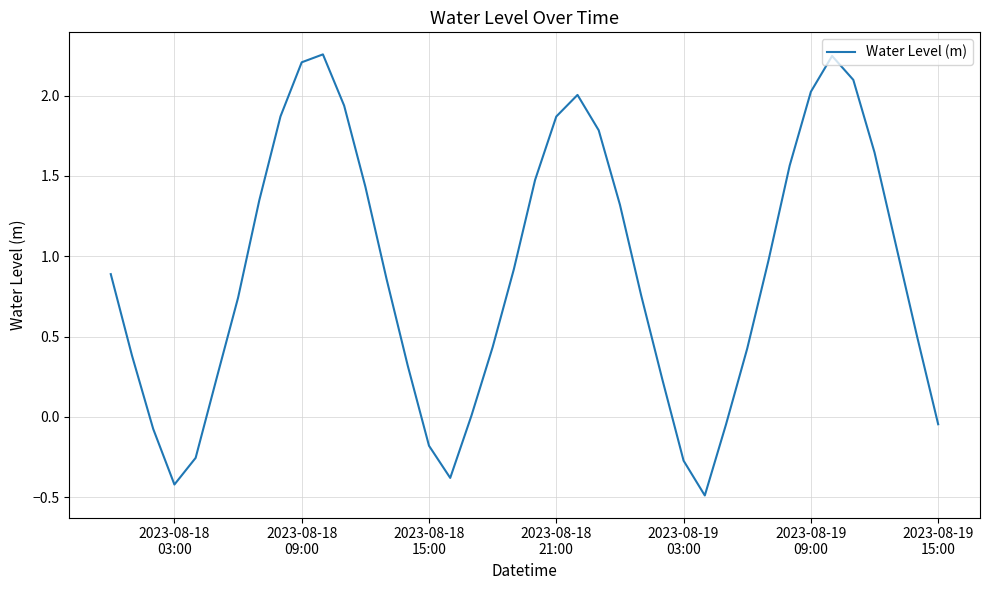

What is the difference between the maximum and minimum values?

2.7